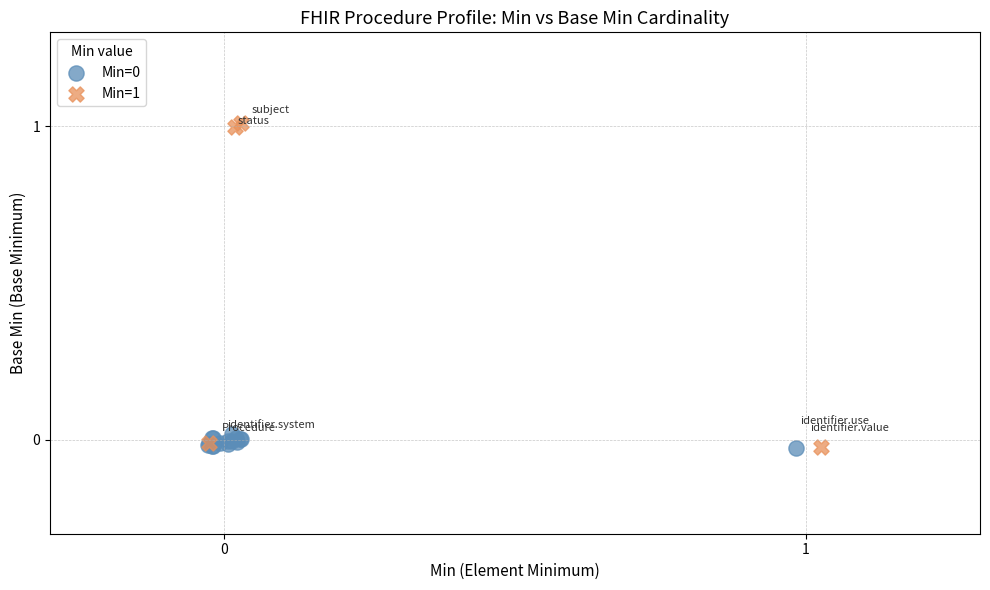

Which series has the largest Y range (max minus min)?

Min=1